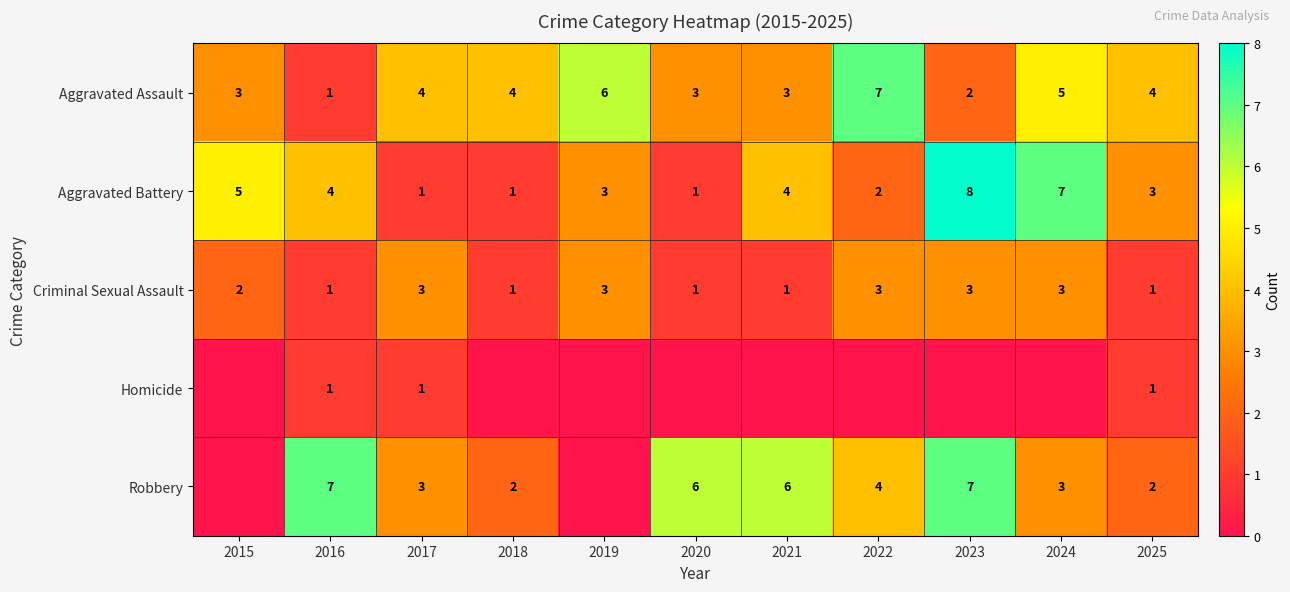

What is the difference between the Aggravated Battery values at 2017 and 2021?

3